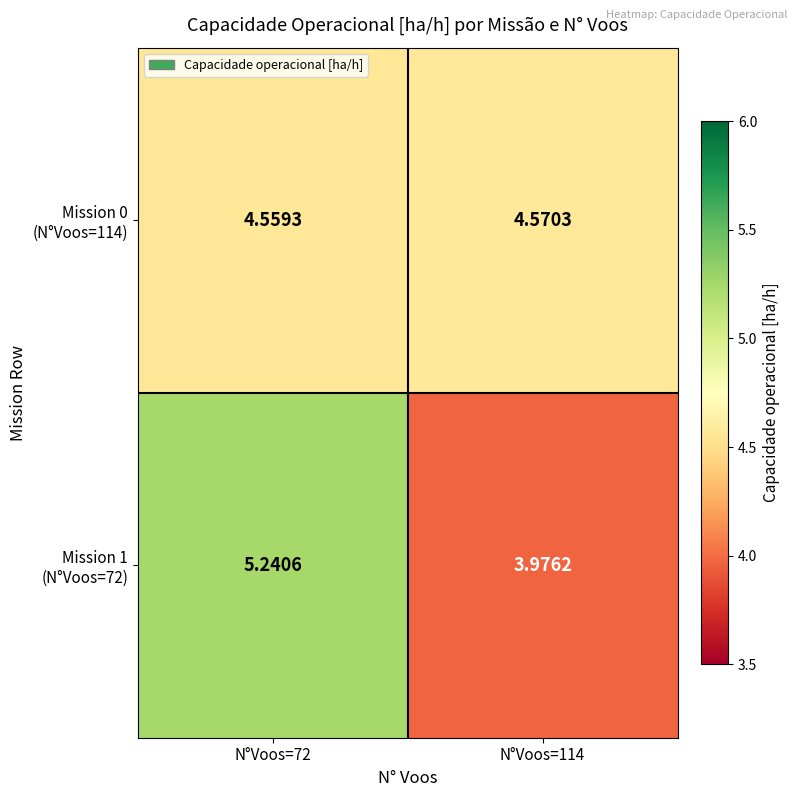

At how many categories does at least one series exceed 5?

1